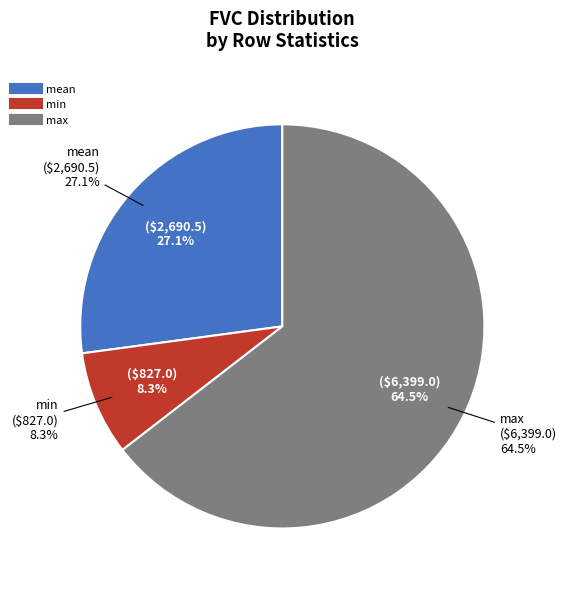

Rank the categories by value from highest to lowest.

max, mean, min